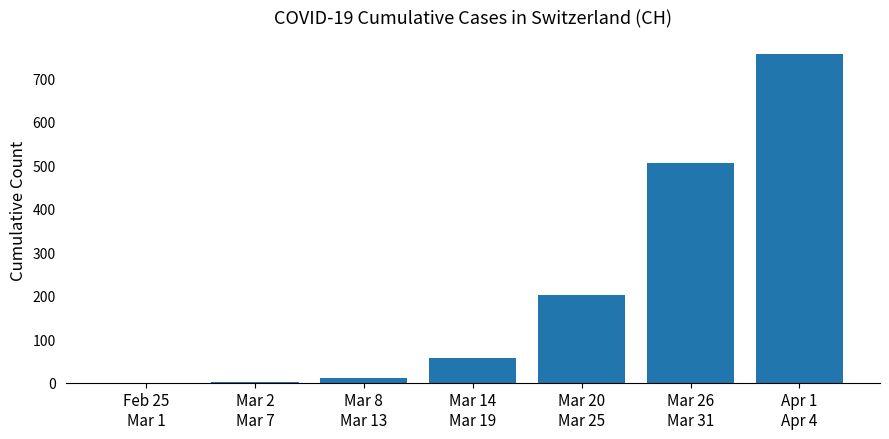

What is the greatest value displayed?

757